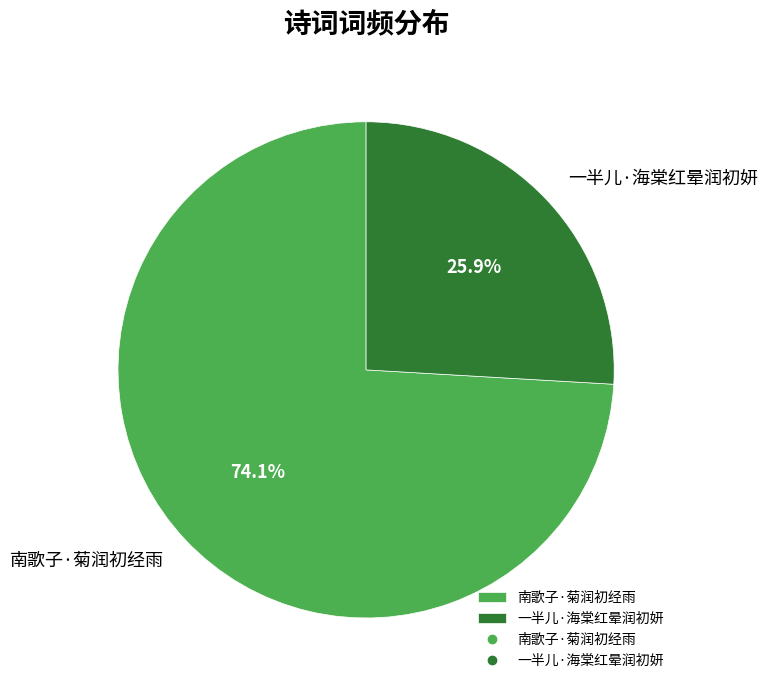

How many slices are in this pie chart?

2